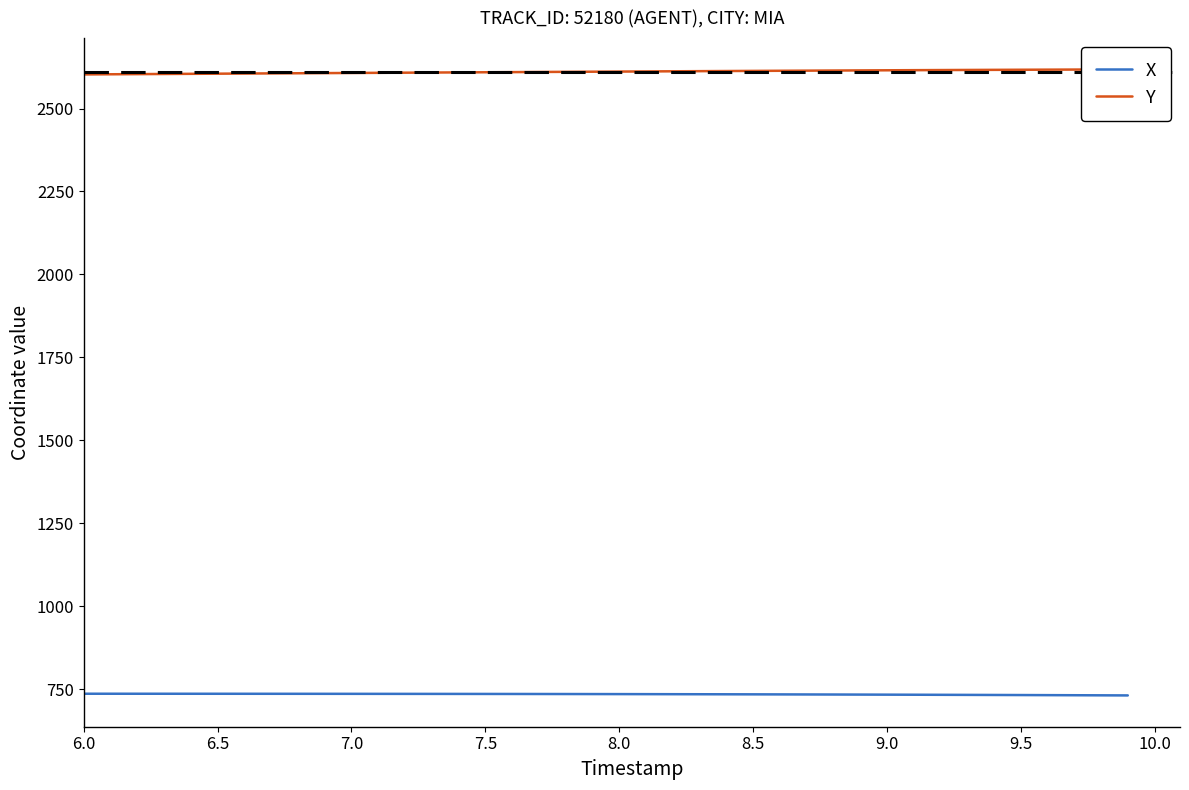

What is the highest value of the X series?

736.1